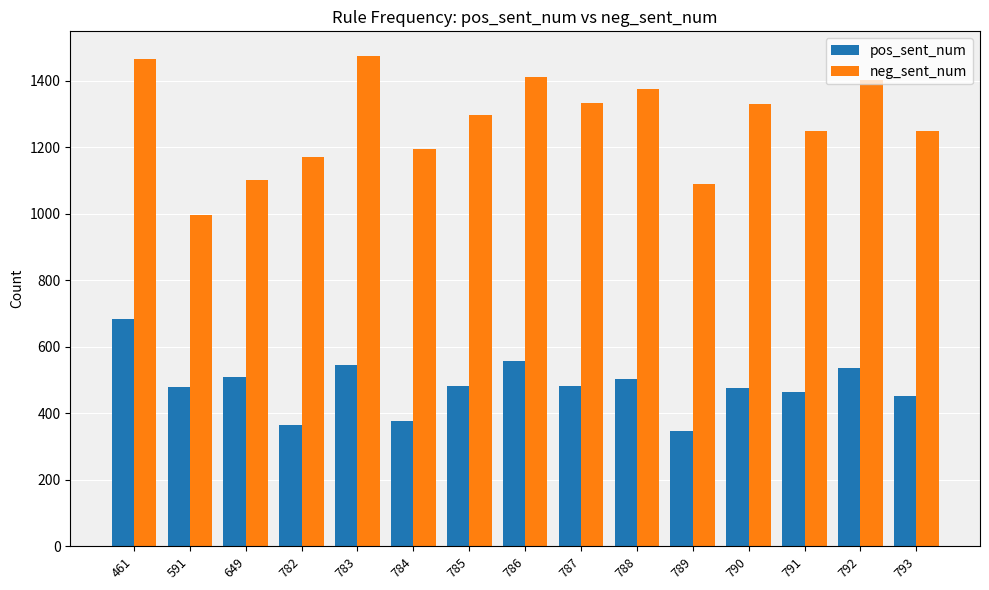

What is the total value across all series at 787?

1817